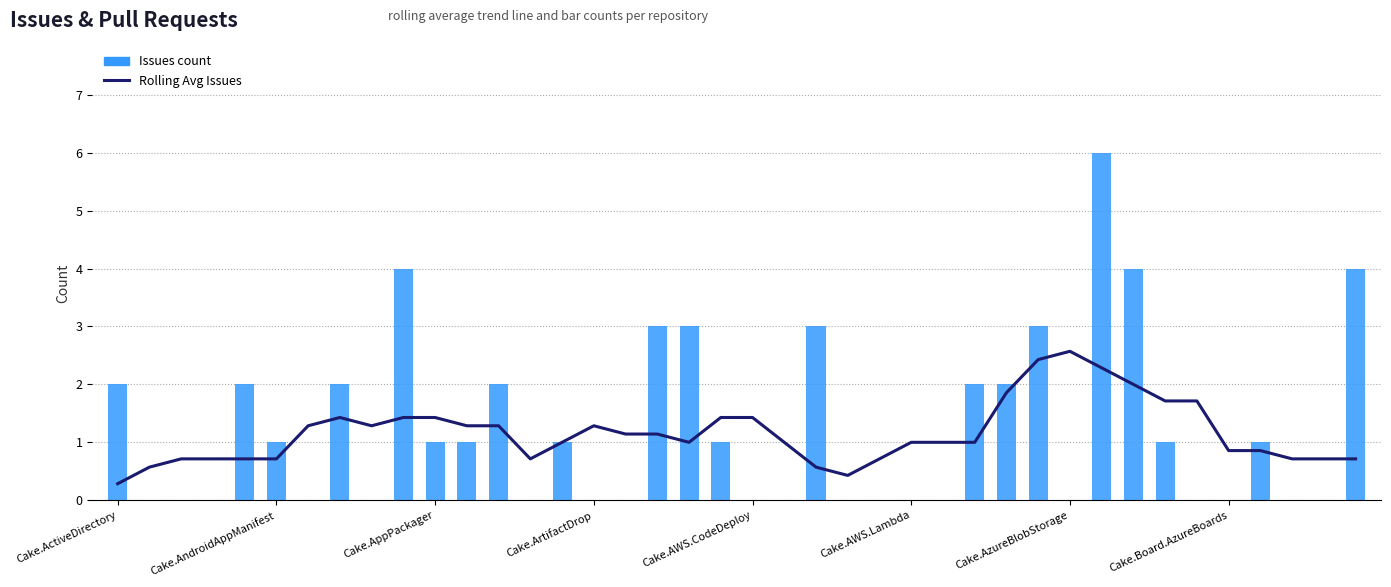

What is the label of the 38th bar from the right?

Cake.AppPackager